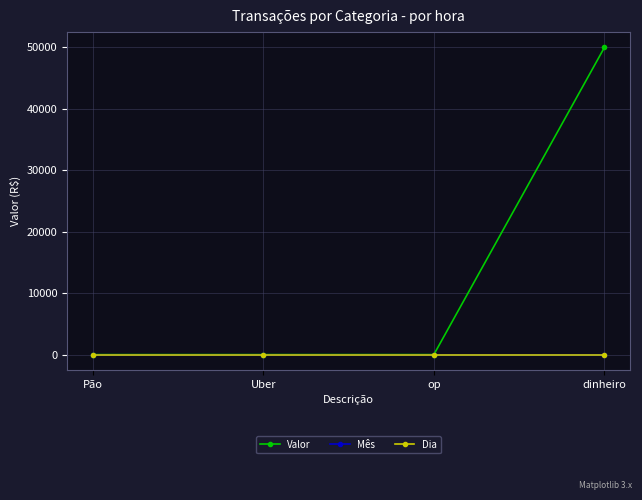

What are all the series names shown in the legend?

Valor, Mês, Dia